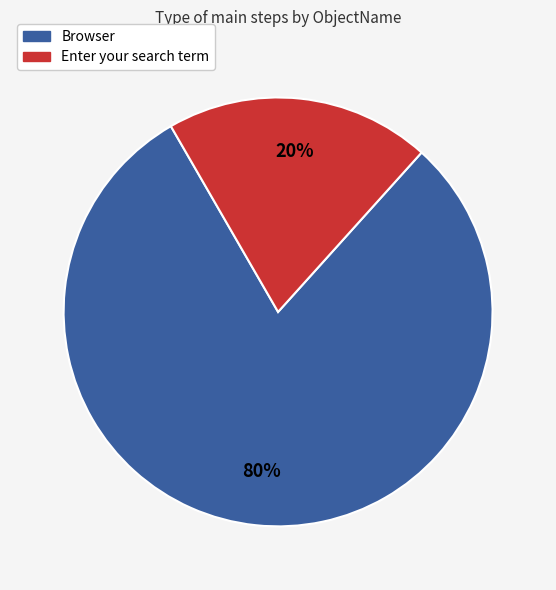

Which category has the smallest portion of the pie?

Enter your search term